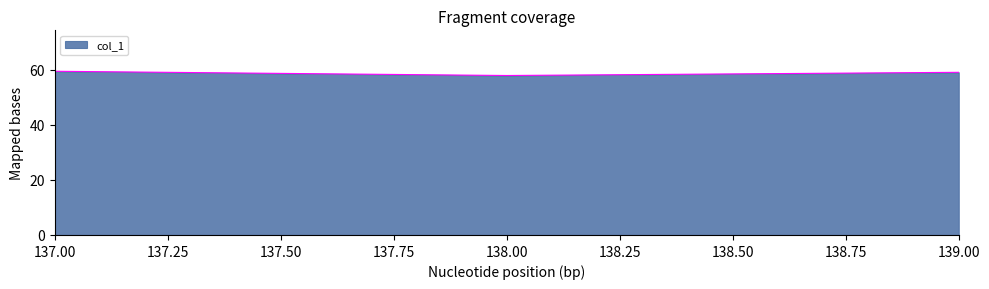

Is it true that the value at 137.00 is 59.5?

True